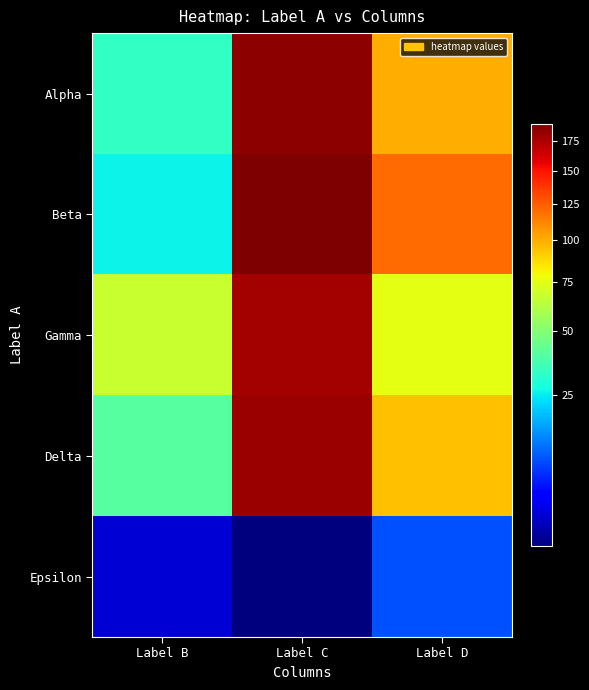

Between Label D and Label C, which is larger?

Label C